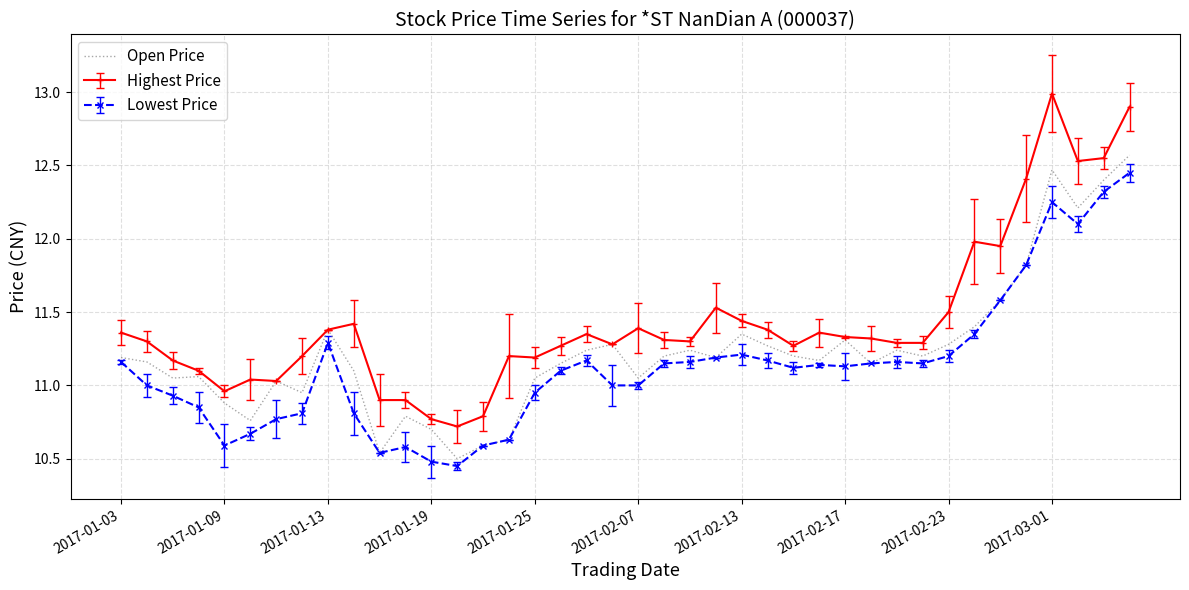

Which series has the largest range (max minus min)?

Highest Price